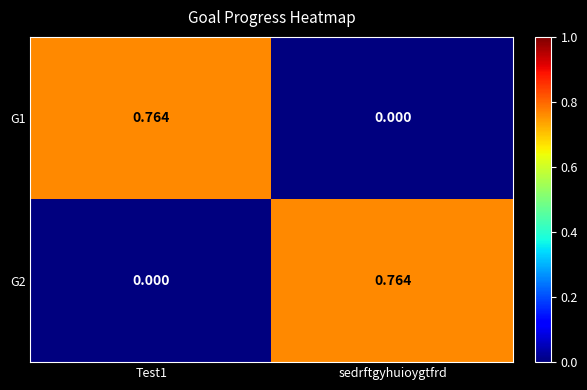

Is the value of G1 at sedrftgyhuioygtfrd greater than the value of G2 at sedrftgyhuioygtfrd?

No